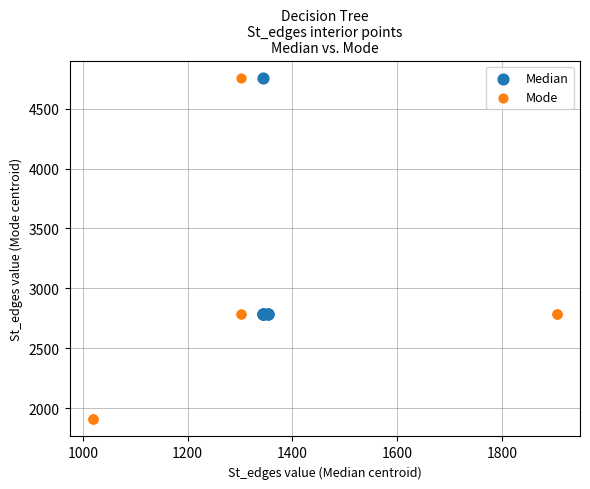

Which series has the largest Y range (max minus min)?

Mode